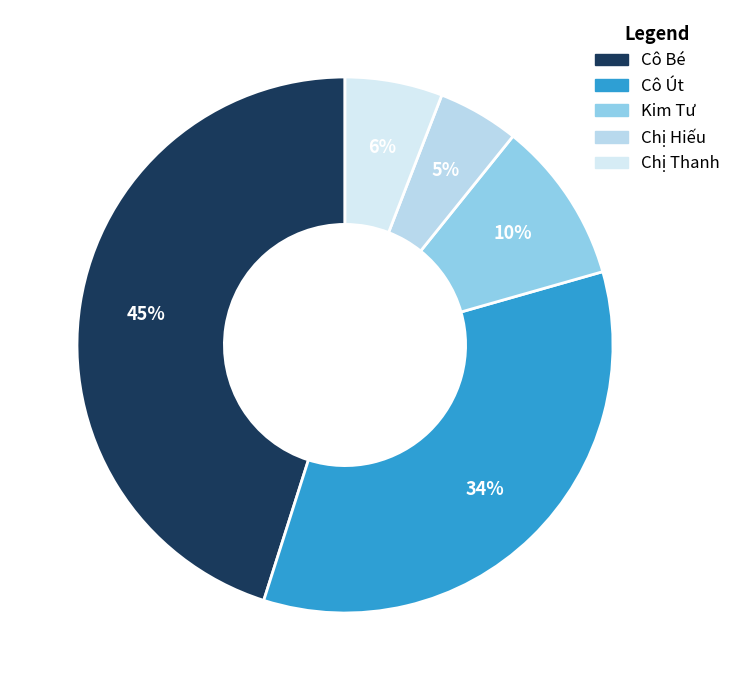

How much of the chart is everything except Cô Út?

65.7%